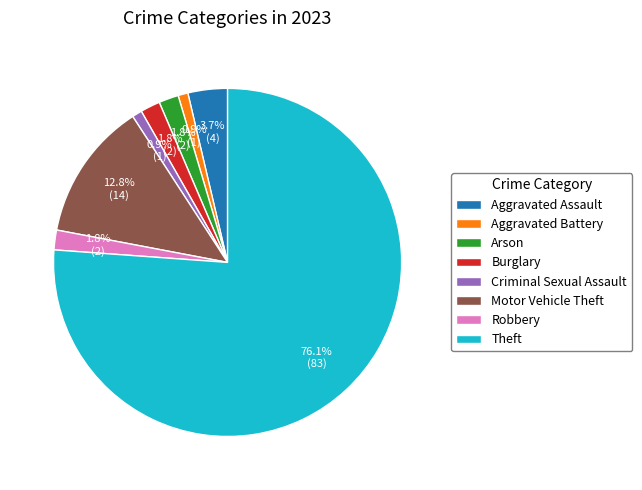

How many segments does this pie chart have?

8